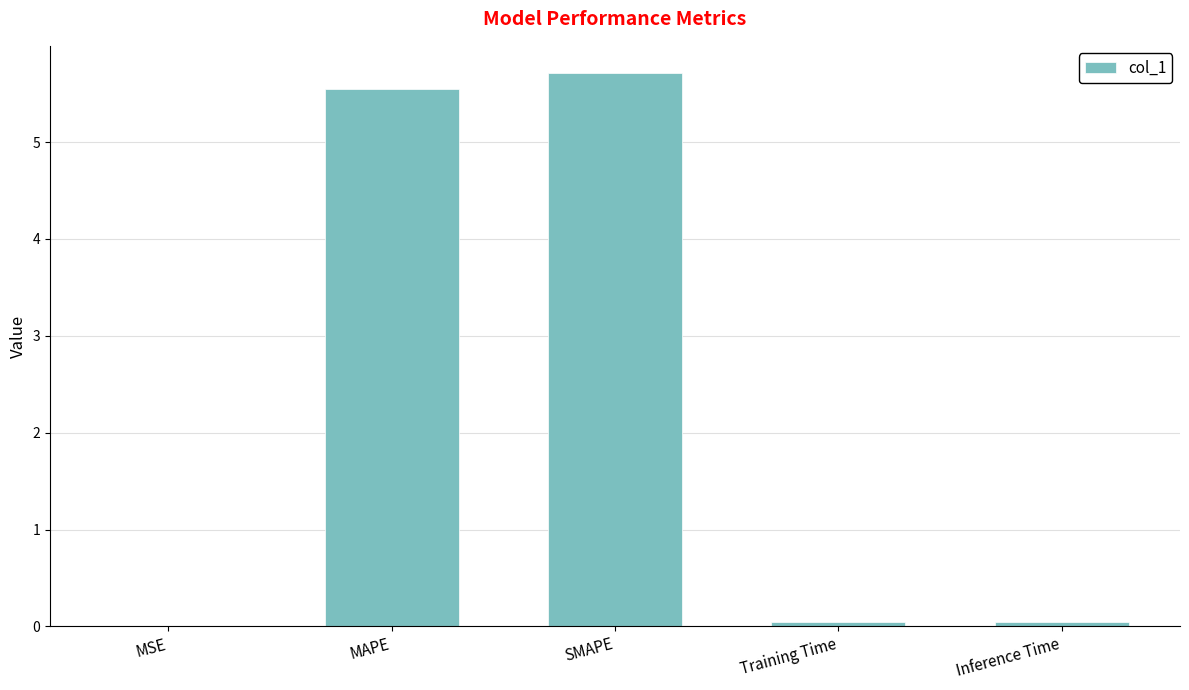

What value does the data have at MAPE?

5.5